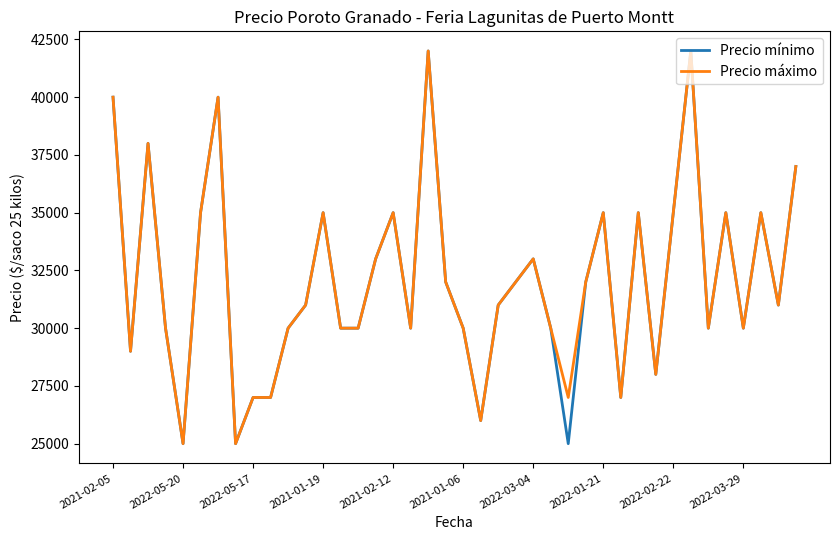

What is the maximum value shown in the chart?

42000